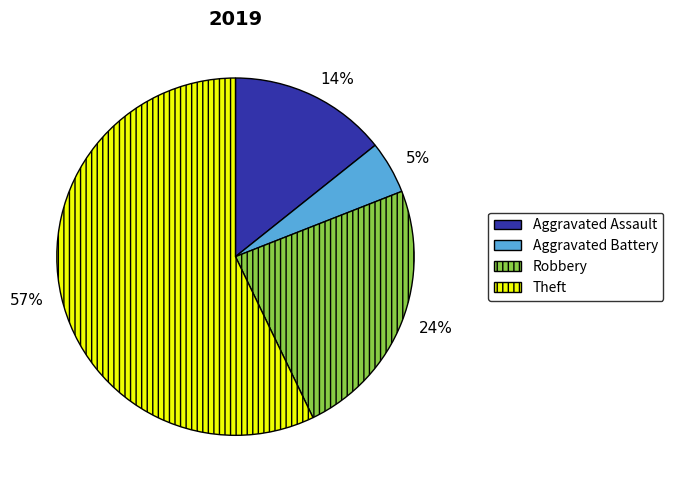

Between Aggravated Battery and Aggravated Assault, which is larger?

Aggravated Assault